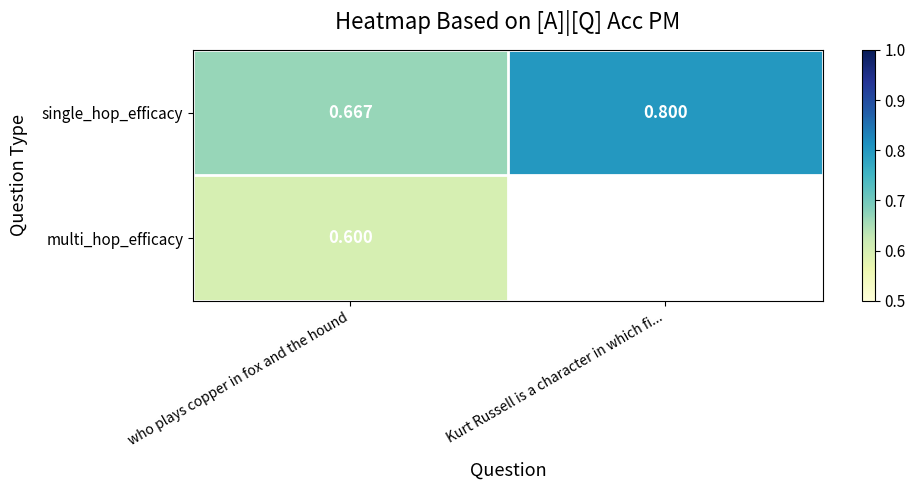

Count the number of data series in this chart.

2